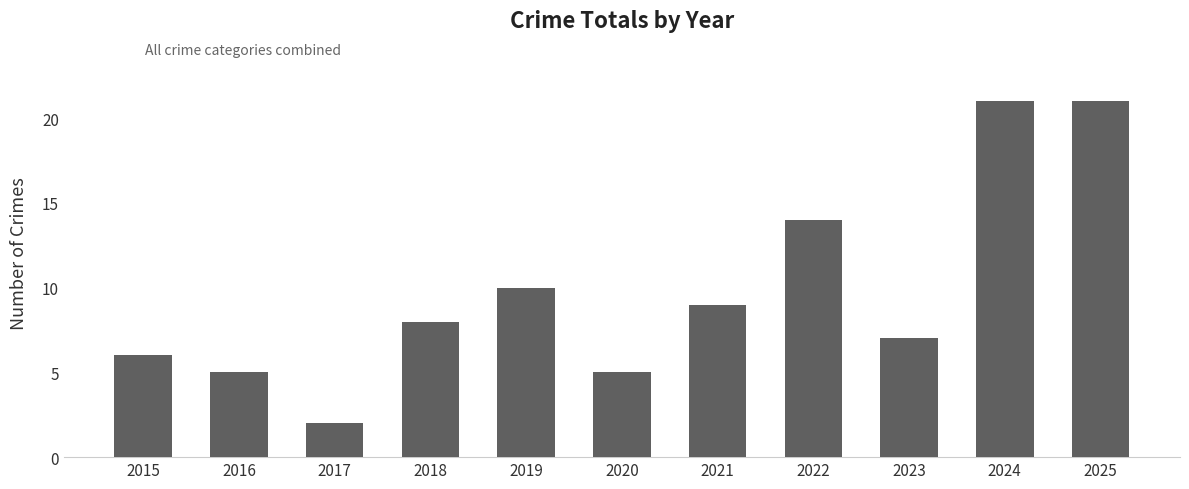

Approximately how many times larger is the value at 2022 compared to 2023?

2.0